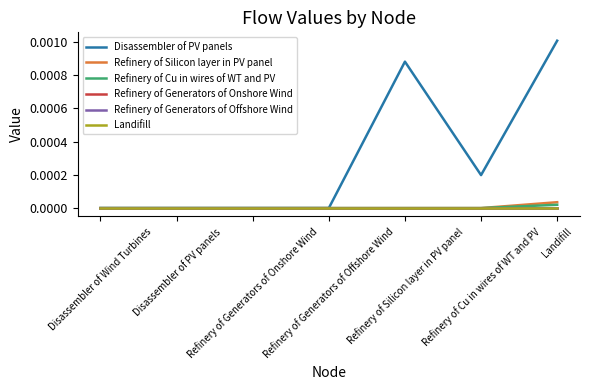

Where is Disassembler of PV panels nearest to the value 0?

Disassembler of Wind Turbines